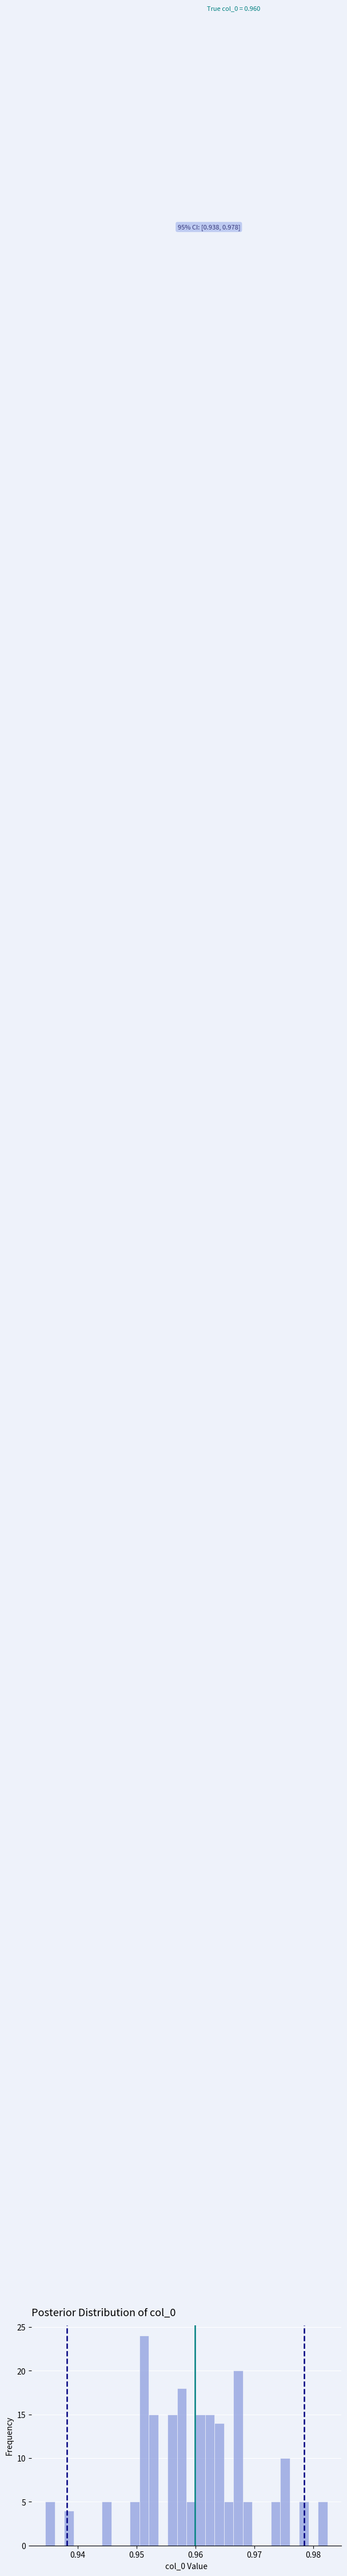

Read against the x-axis, roughly where is the centre of the tallest bar?

0.951